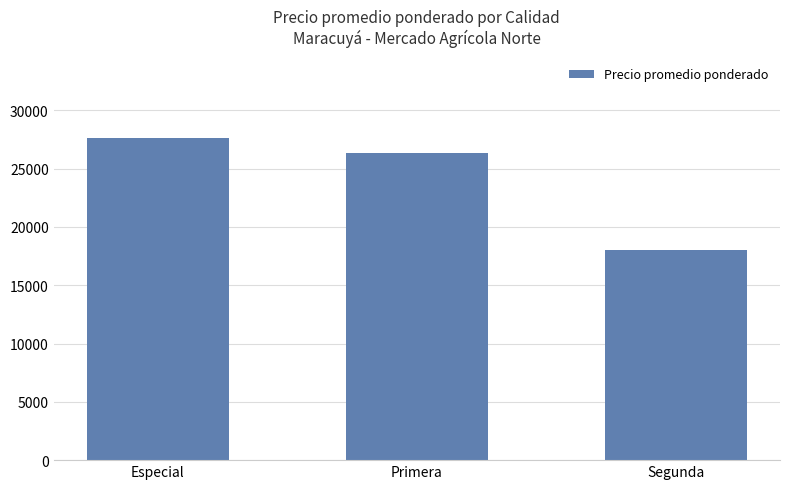

Reading left to right, list all the values displayed in this chart.

27654	26326	18055